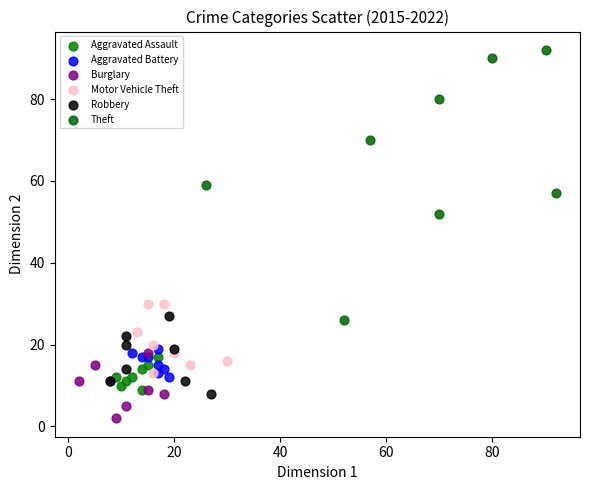

Which series contains the highest Y value?

Theft